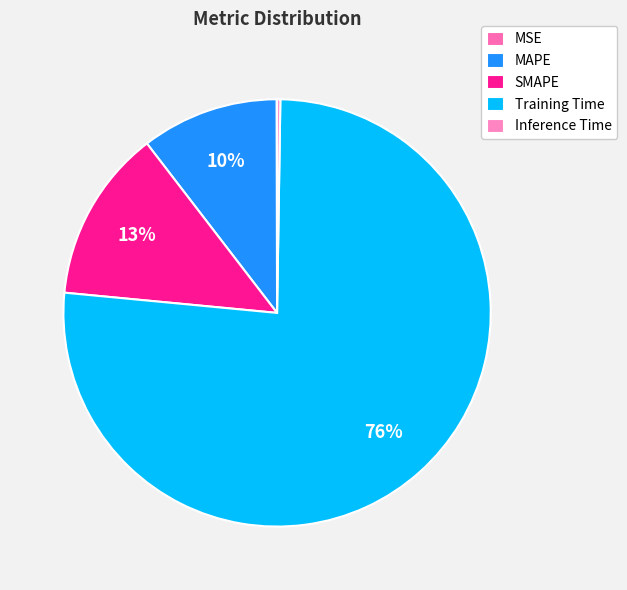

What is the largest slice in the pie chart?

Training Time